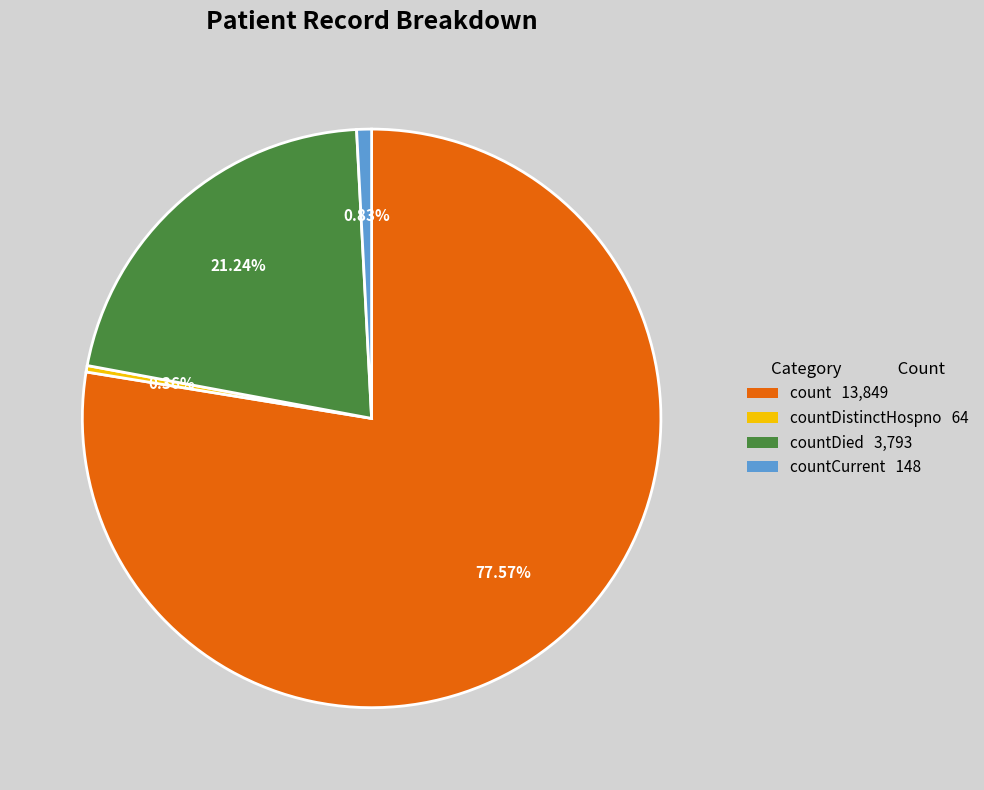

How many segments does this pie chart have?

4